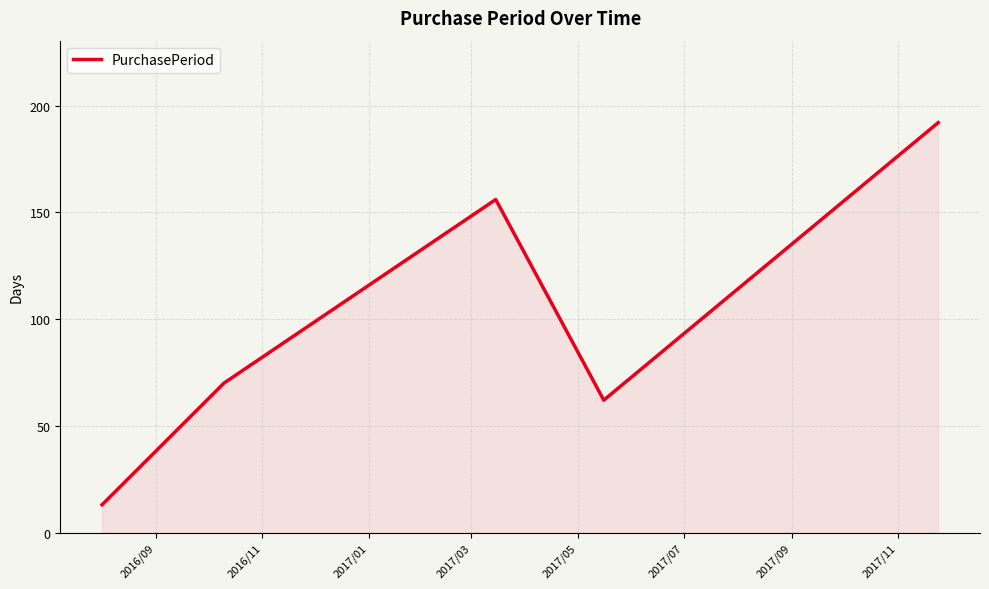

True or false: there are more than 0 points higher than both neighbors.

True